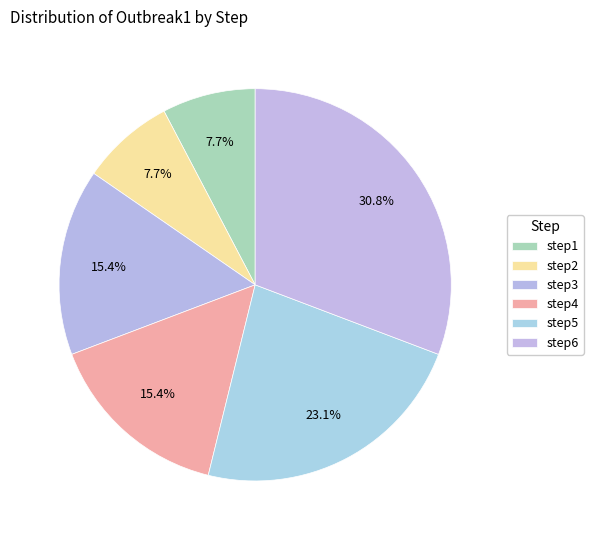

Which has a higher value, step1 or step6?

step6